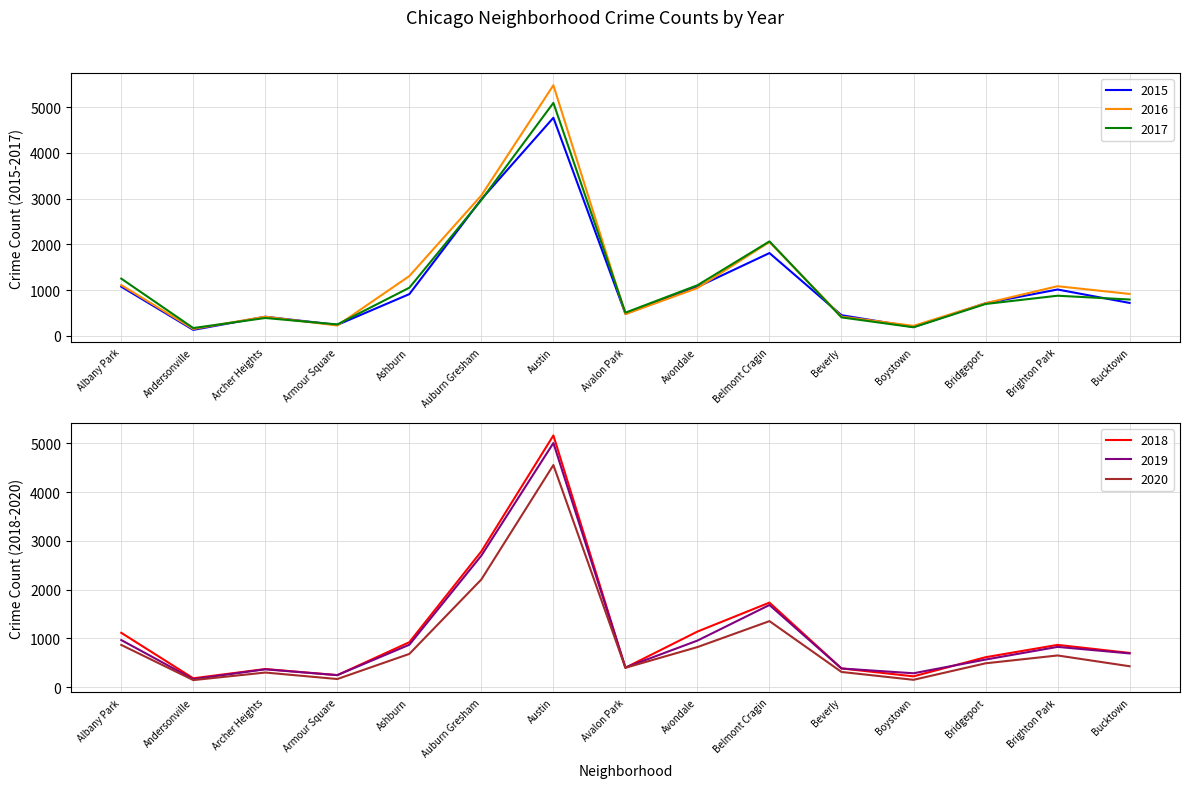

At which label does 2020 reach its peak?

Austin